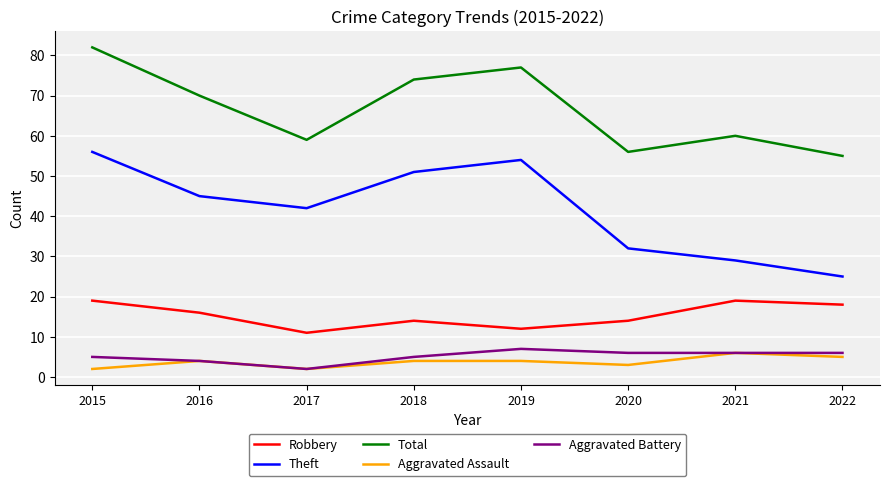

What is the difference between the highest and lowest values at 2020?

53